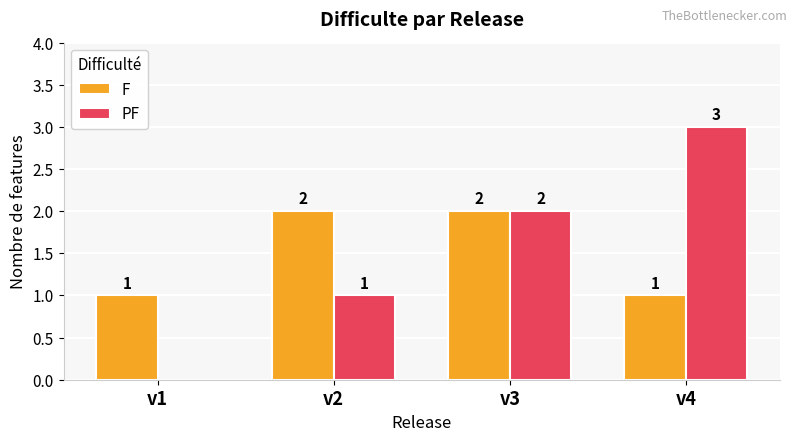

What is the total value across all series at v3?

4